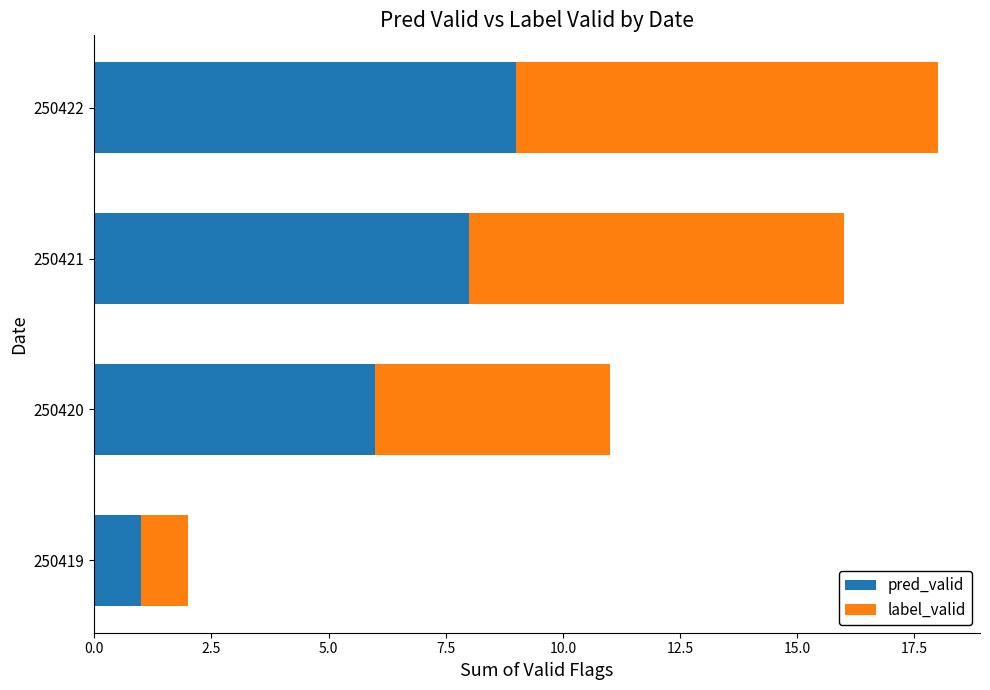

At which category is the sum across all series the highest?

250422